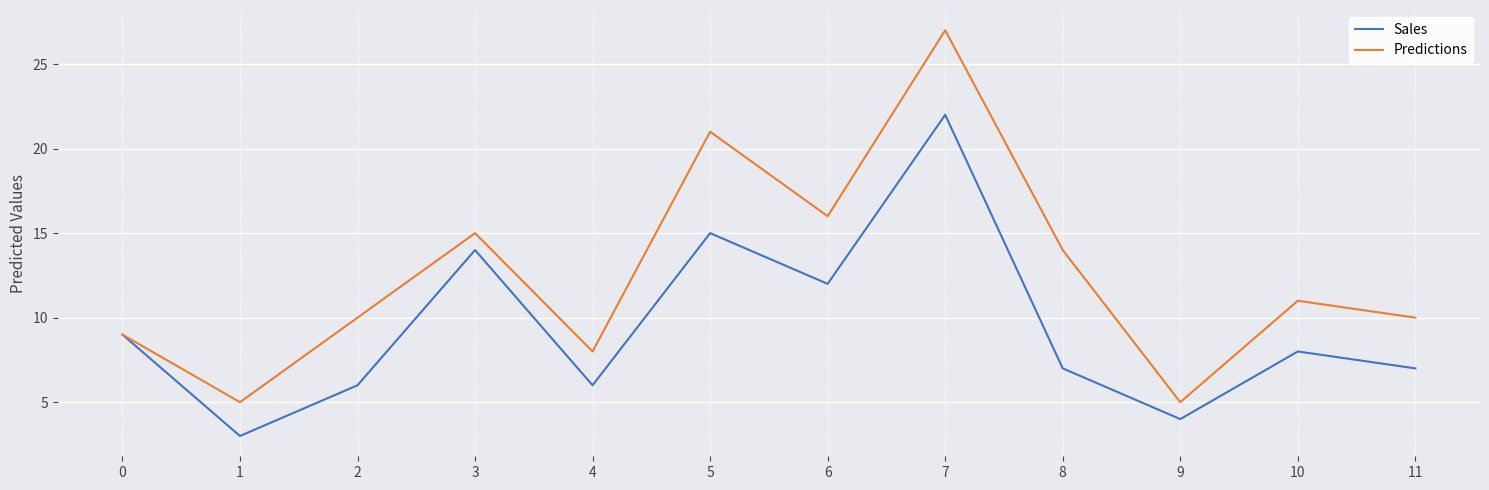

At which category does Predictions reach its first local peak?

3